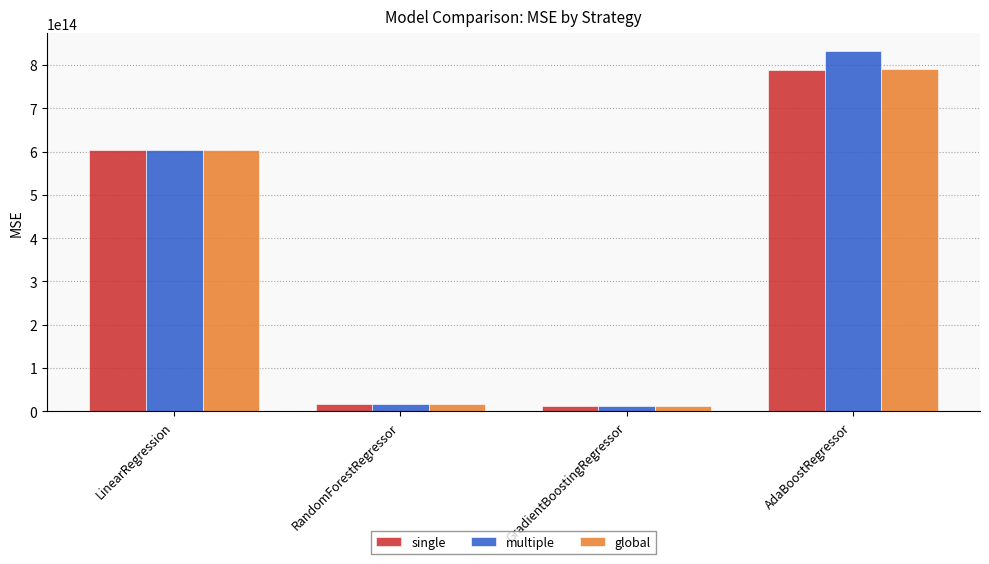

Between LinearRegression and RandomForestRegressor, which series saw the biggest shift?

global